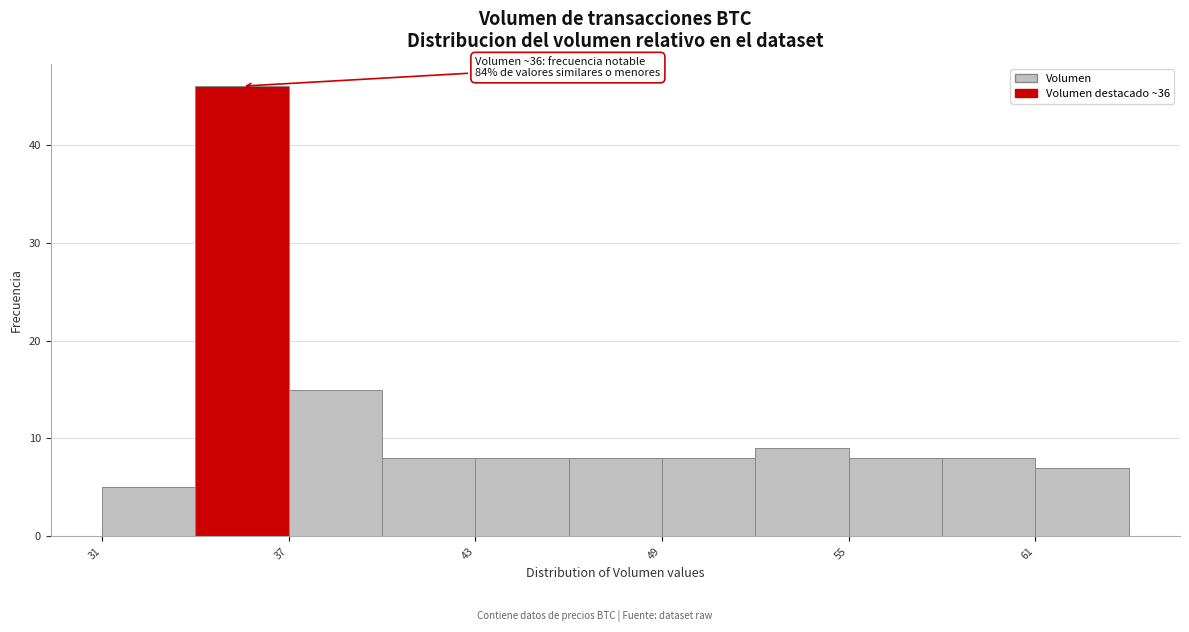

Read against the x-axis, roughly where is the centre of the tallest bar?

35